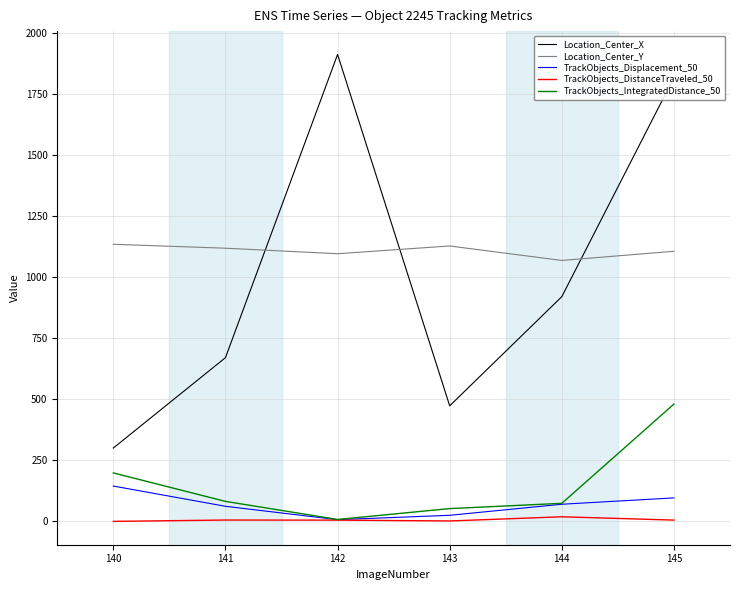

Rank the categories by Location_Center_X value from lowest to highest.

140, 143, 141, 144, 145, 142